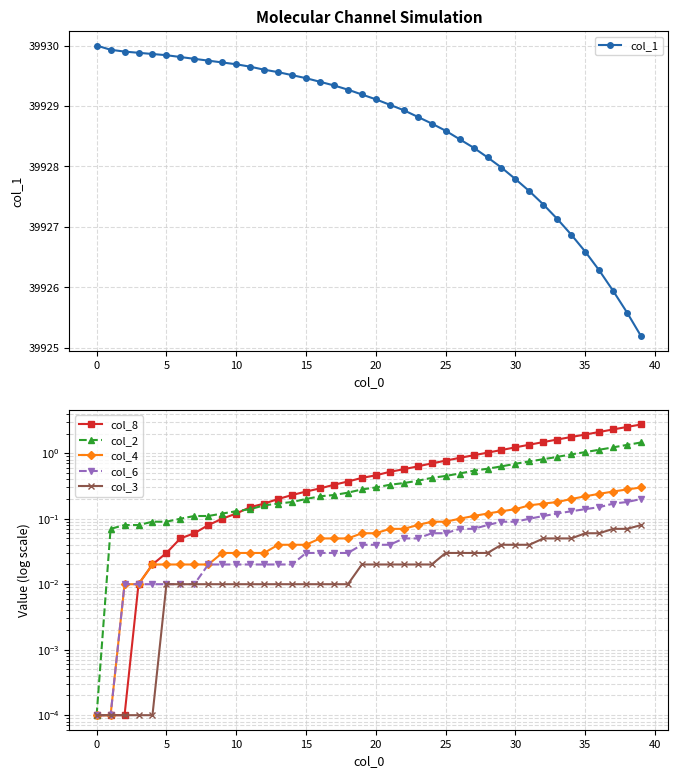

What is the difference between the highest and lowest values at 23?

39928.8